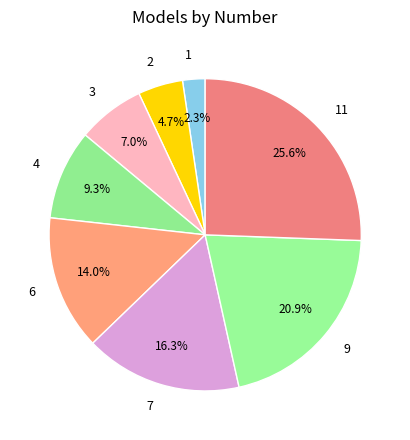

Combined, what portion of the pie is 4 and 7?

25.6%